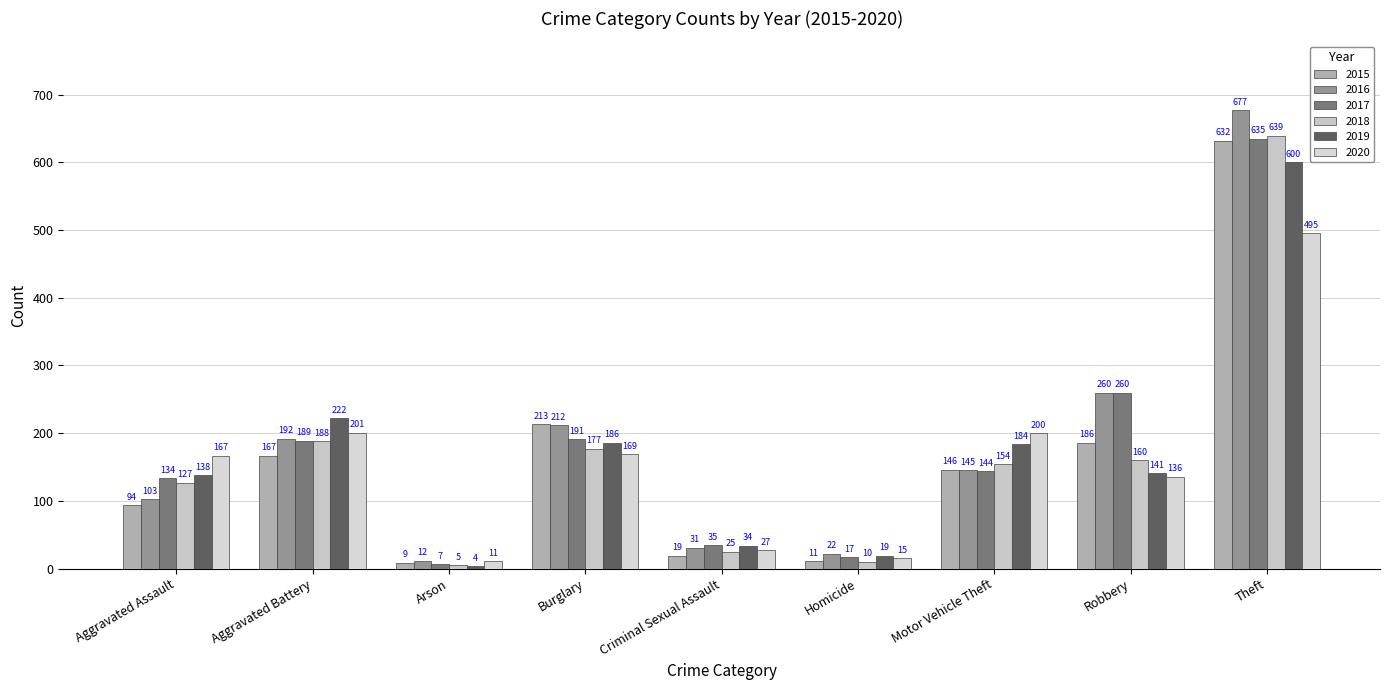

At Aggravated Assault, list the series in order from smallest to largest.

2015, 2016, 2018, 2017, 2019, 2020